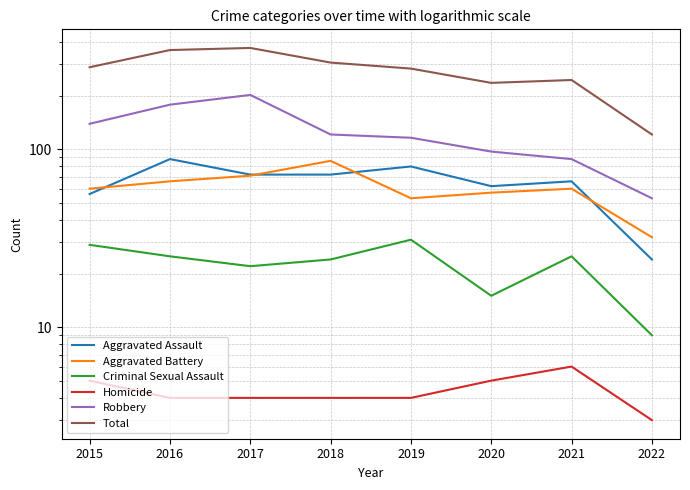

True or false: Total has more than 2 interior local peaks.

False